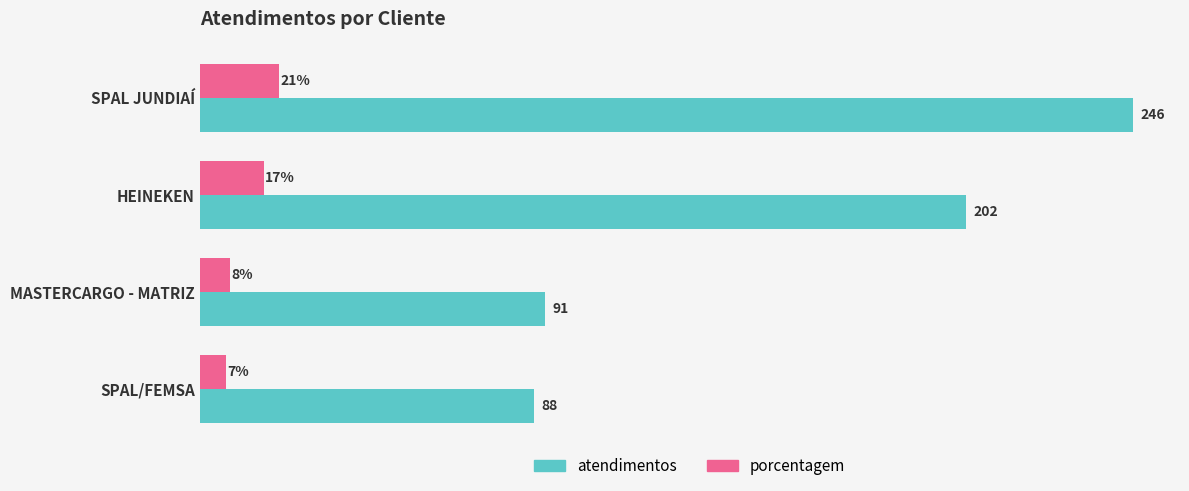

At which label is atendimentos closest to 167?

HEINEKEN